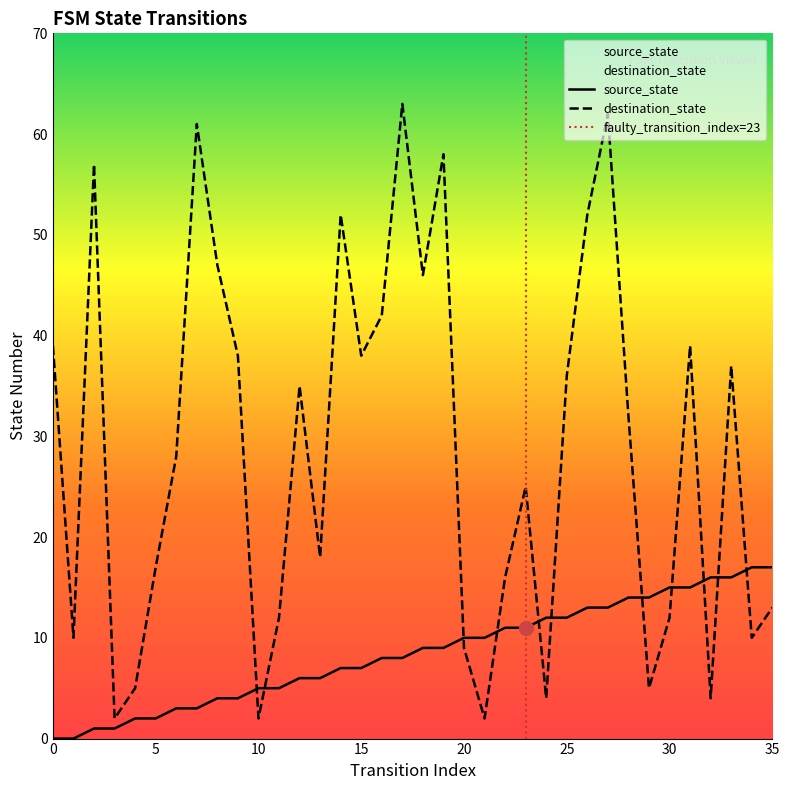

Which series has the widest spread of values?

destination_state